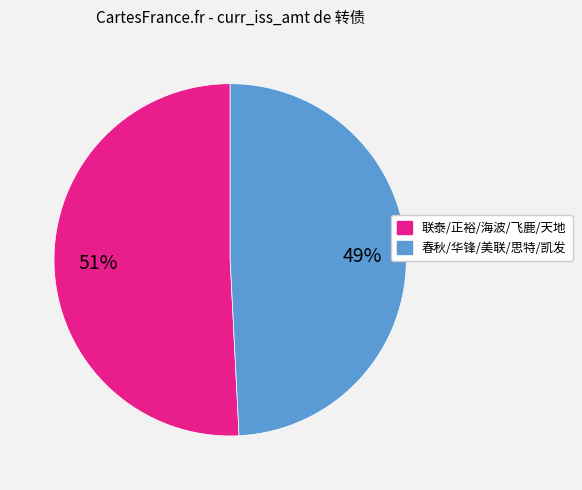

Is there any slice that represents more than half of the pie?

Yes